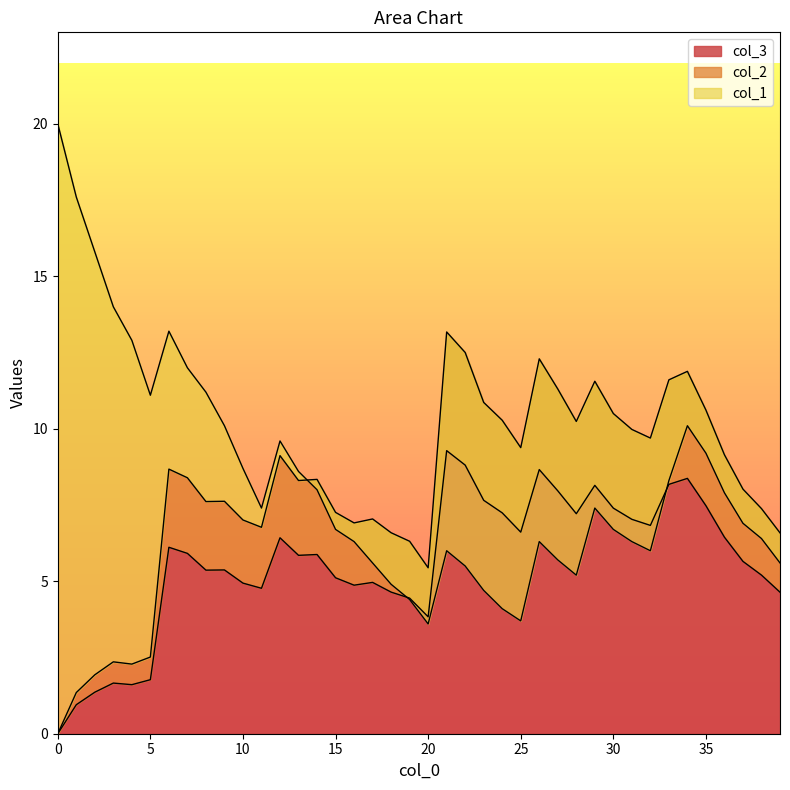

What is the highest value of the col_3 series?

9.3